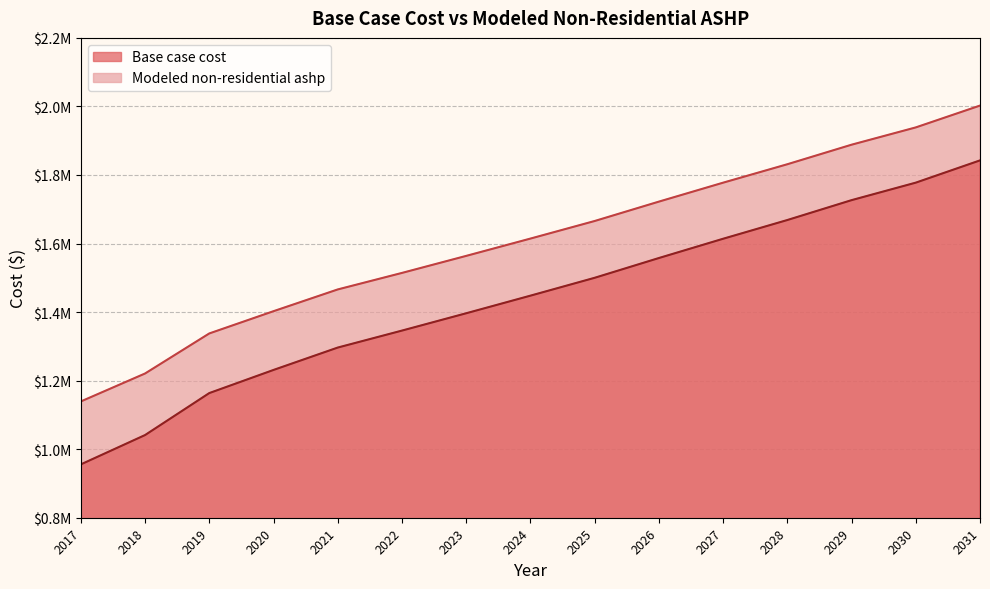

What is the difference between the maximum and minimum values in the Base case cost series?

886954.6